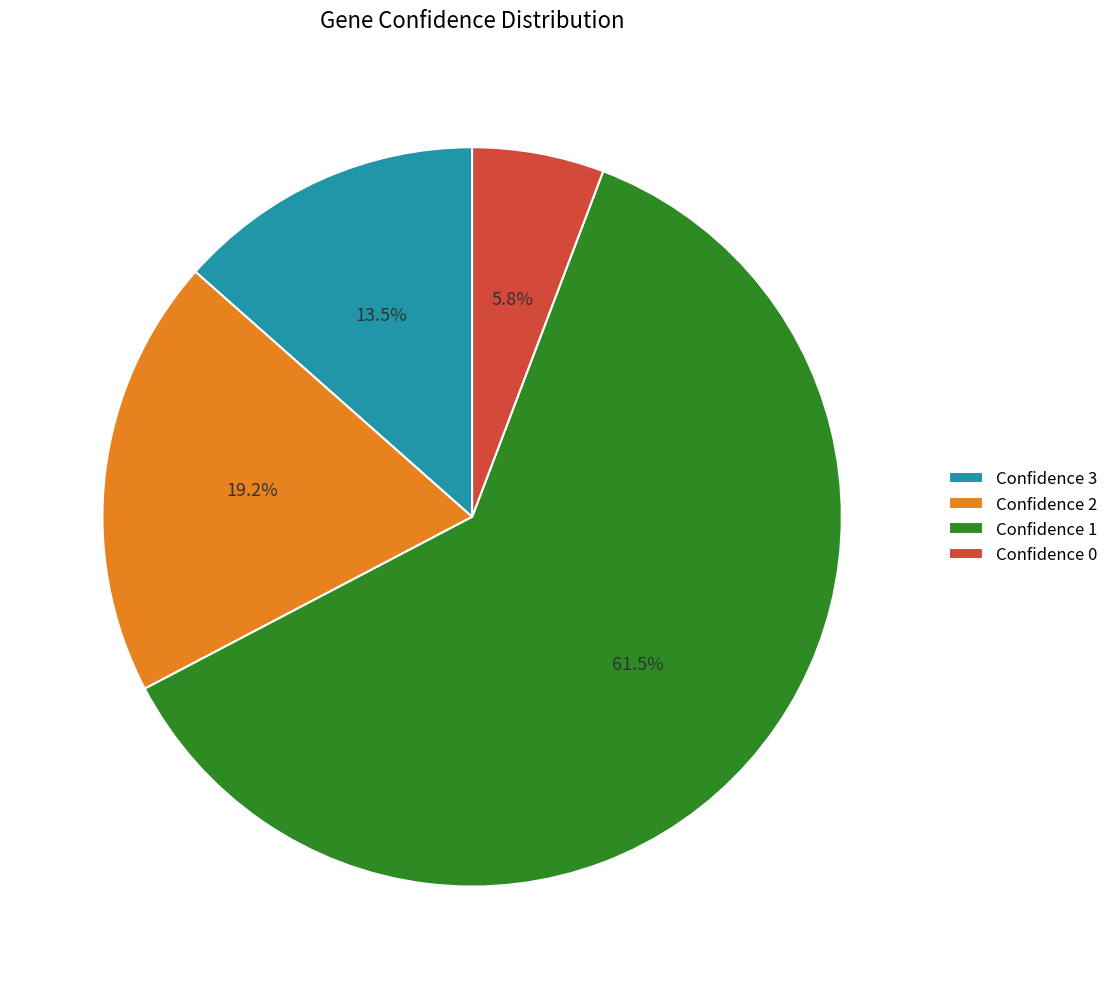

Which has a higher value, Confidence 0 or Confidence 2?

Confidence 2